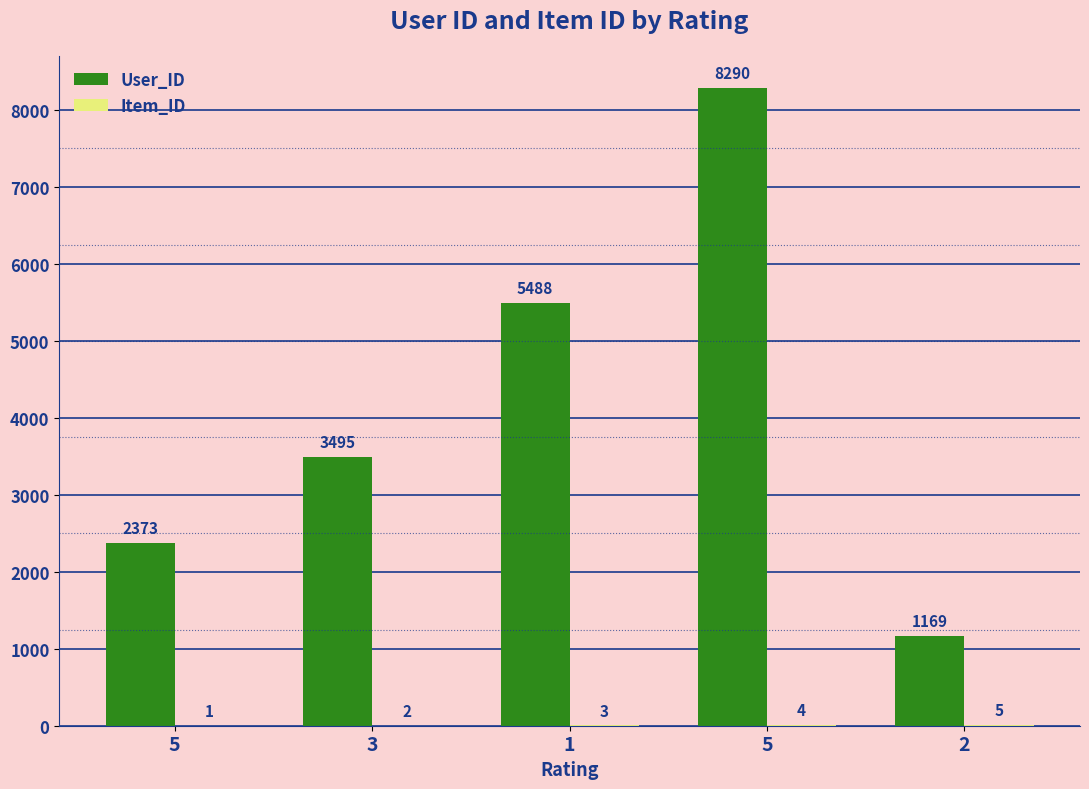

Where is Item_ID nearest to the value 3?

1